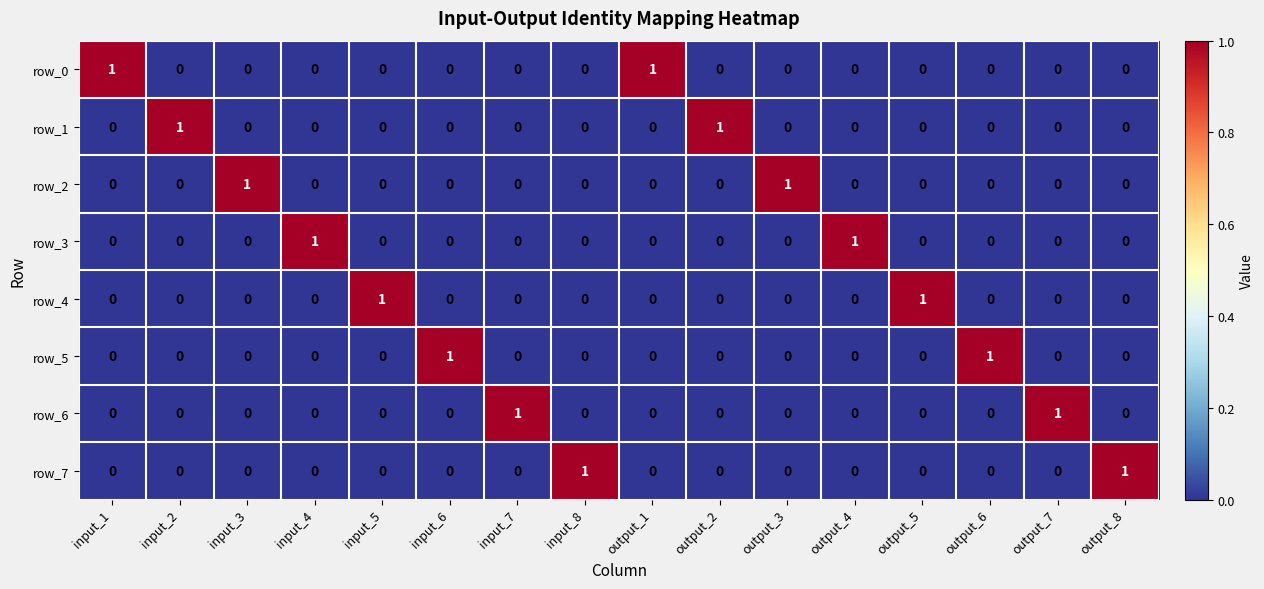

What is the difference between the maximum and minimum values in the row_2 series?

1